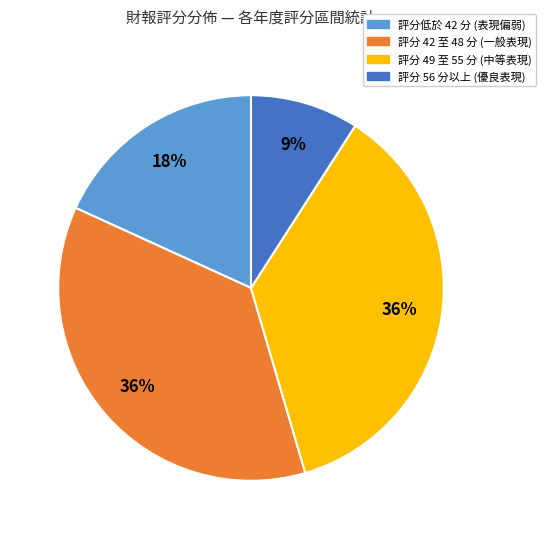

To the nearest percent, what is the difference between the largest and smallest slice percentages?

27%